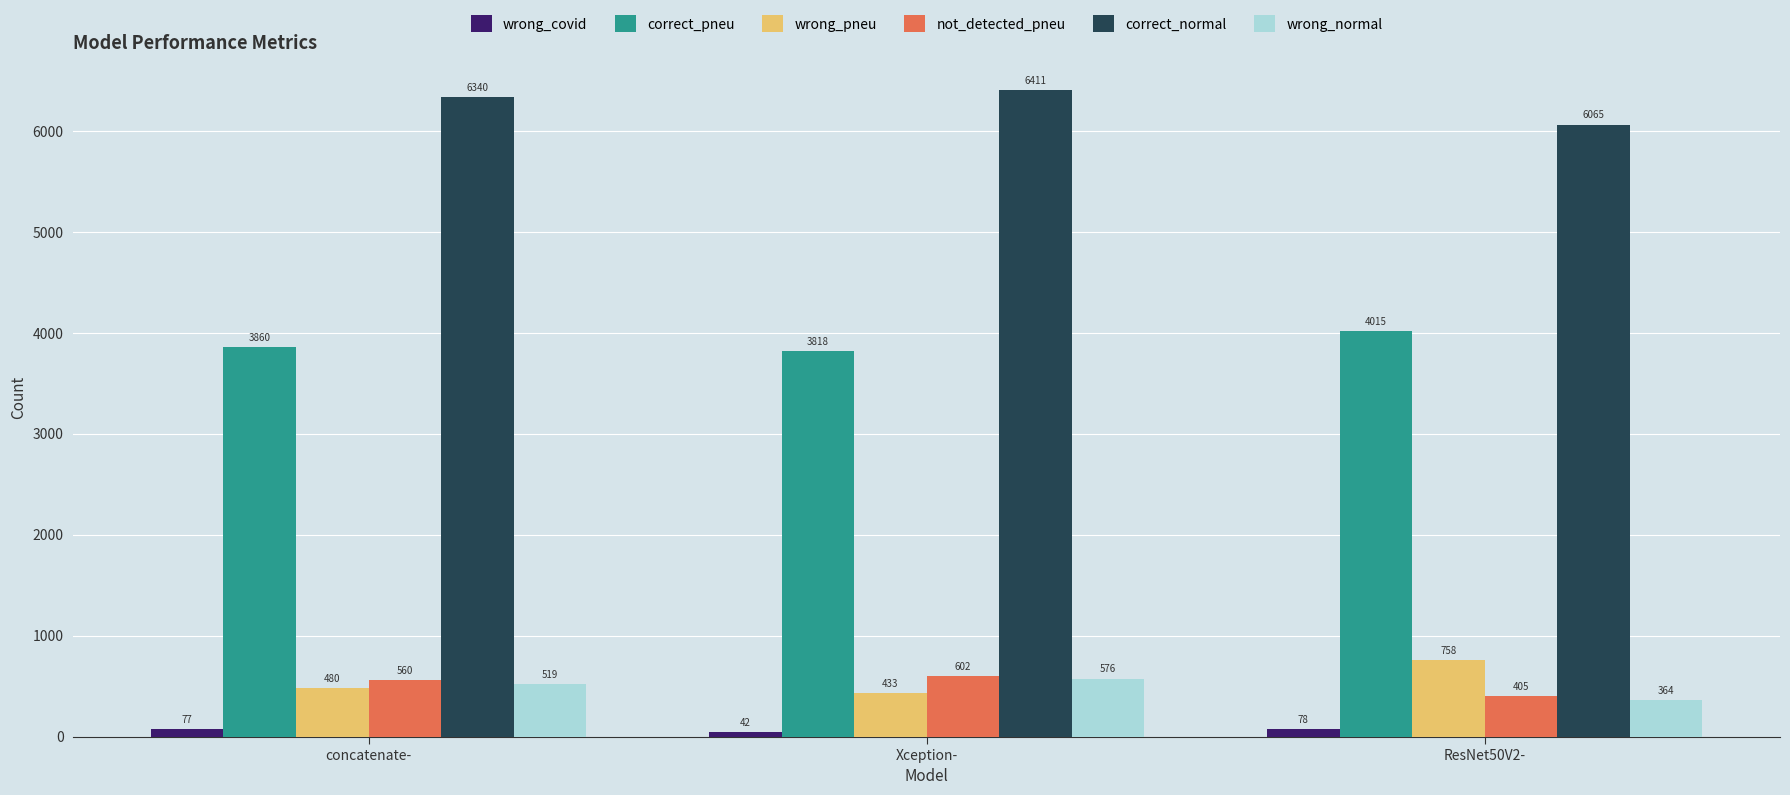

Is the value of wrong_covid at Xception- greater than the value of correct_normal at Xception-?

No